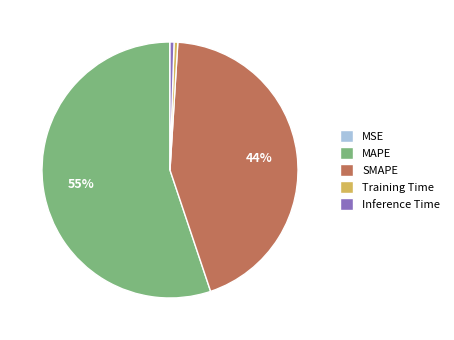

Is it true that MAPE is 55% of the pie?

True